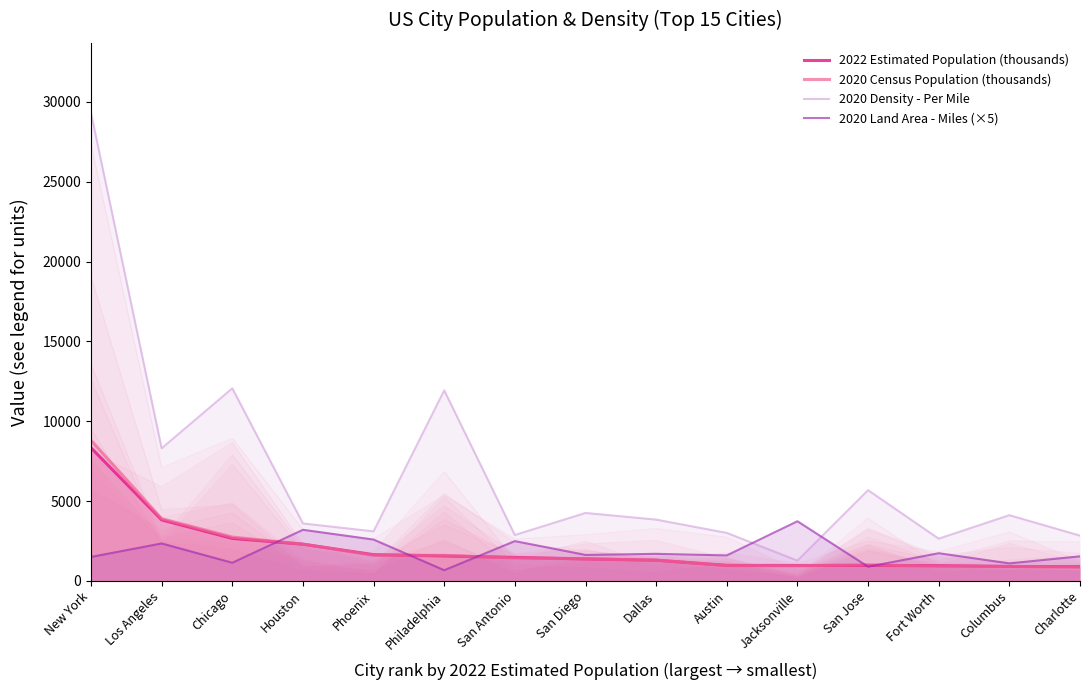

Which series has the largest total across all categories?

2020 Density - Per Mile